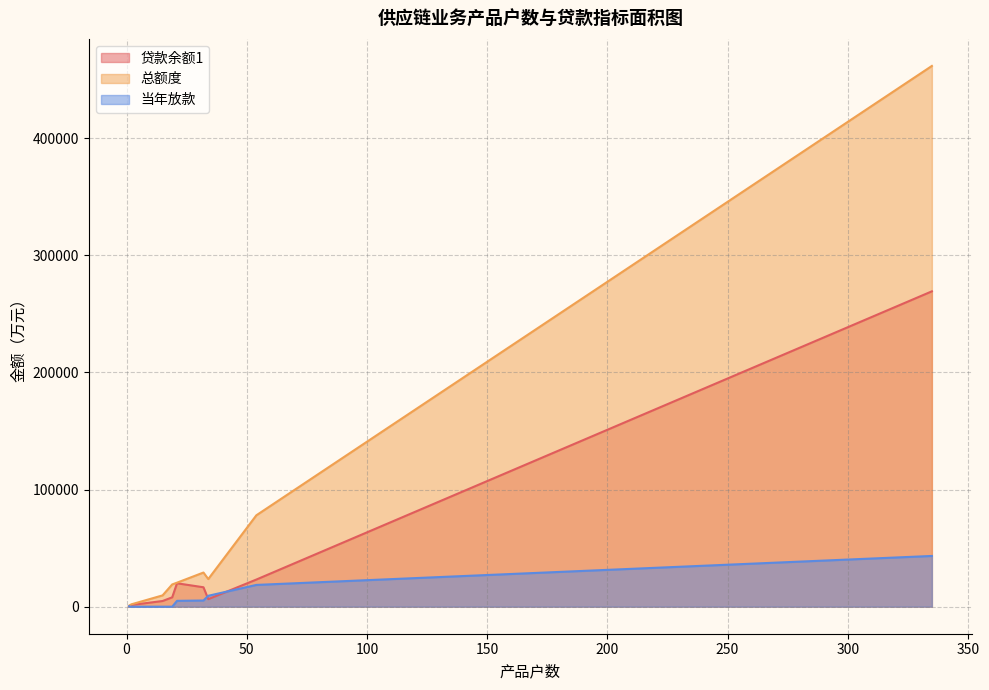

Which category has the lowest value in the 当年放款 series?

1